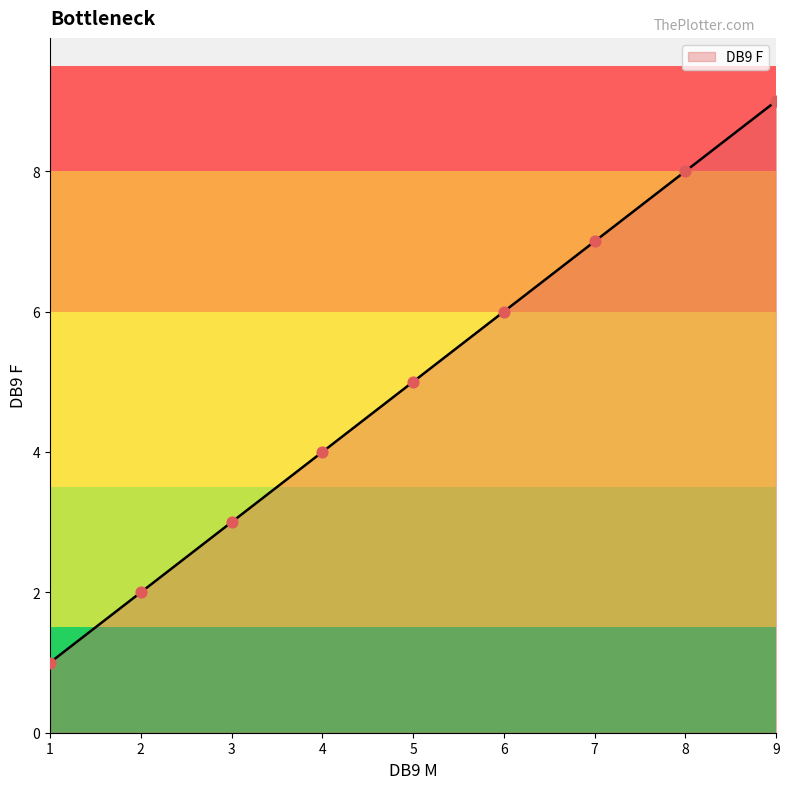

Between 8 and 9, which is larger?

9